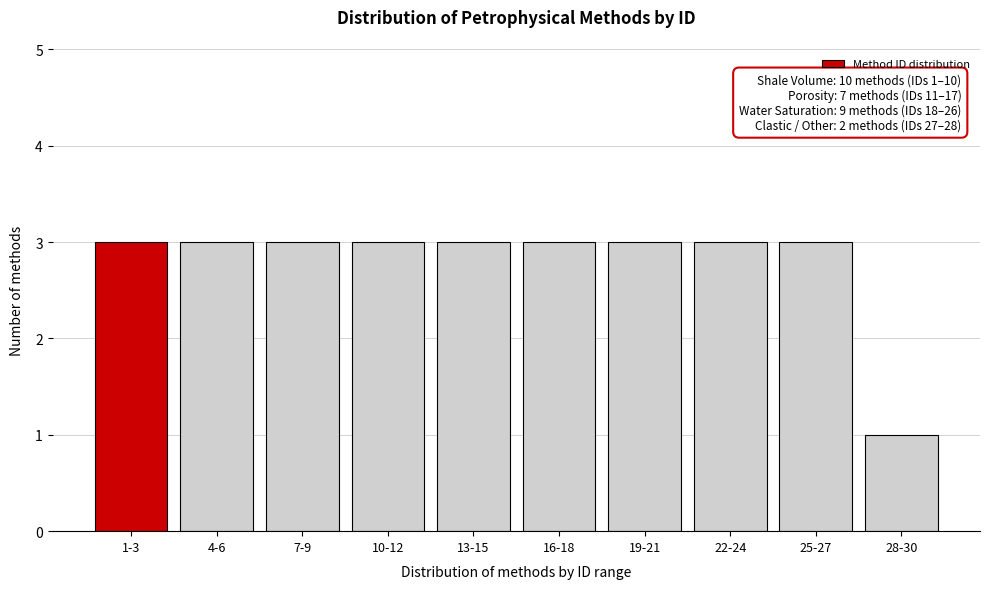

Reading left to right, transcribe all the data shown in this chart.

1-3=3	4-6=3	7-9=3	10-12=3	13-15=3	16-18=3	19-21=3	22-24=3	25-27=3	28-30=1